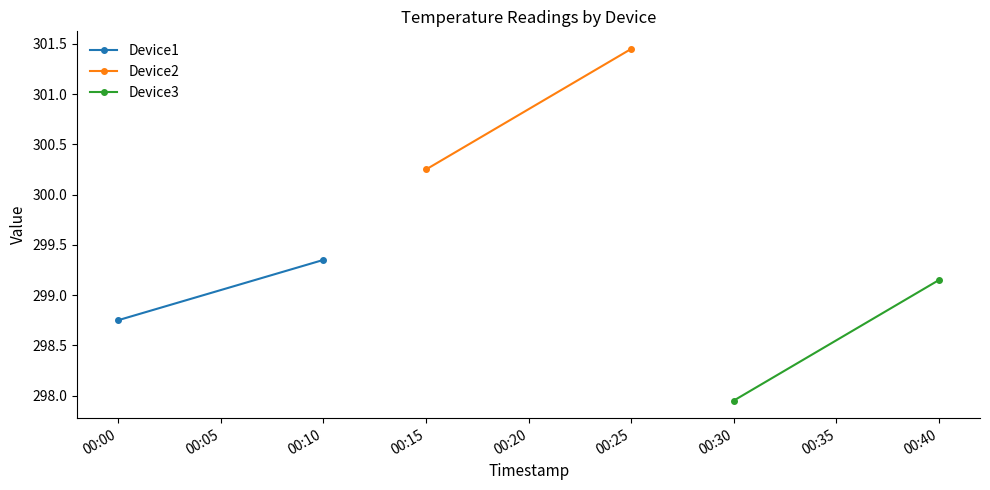

Rank the series by their average value, from highest to lowest.

Device2, Device1, Device3